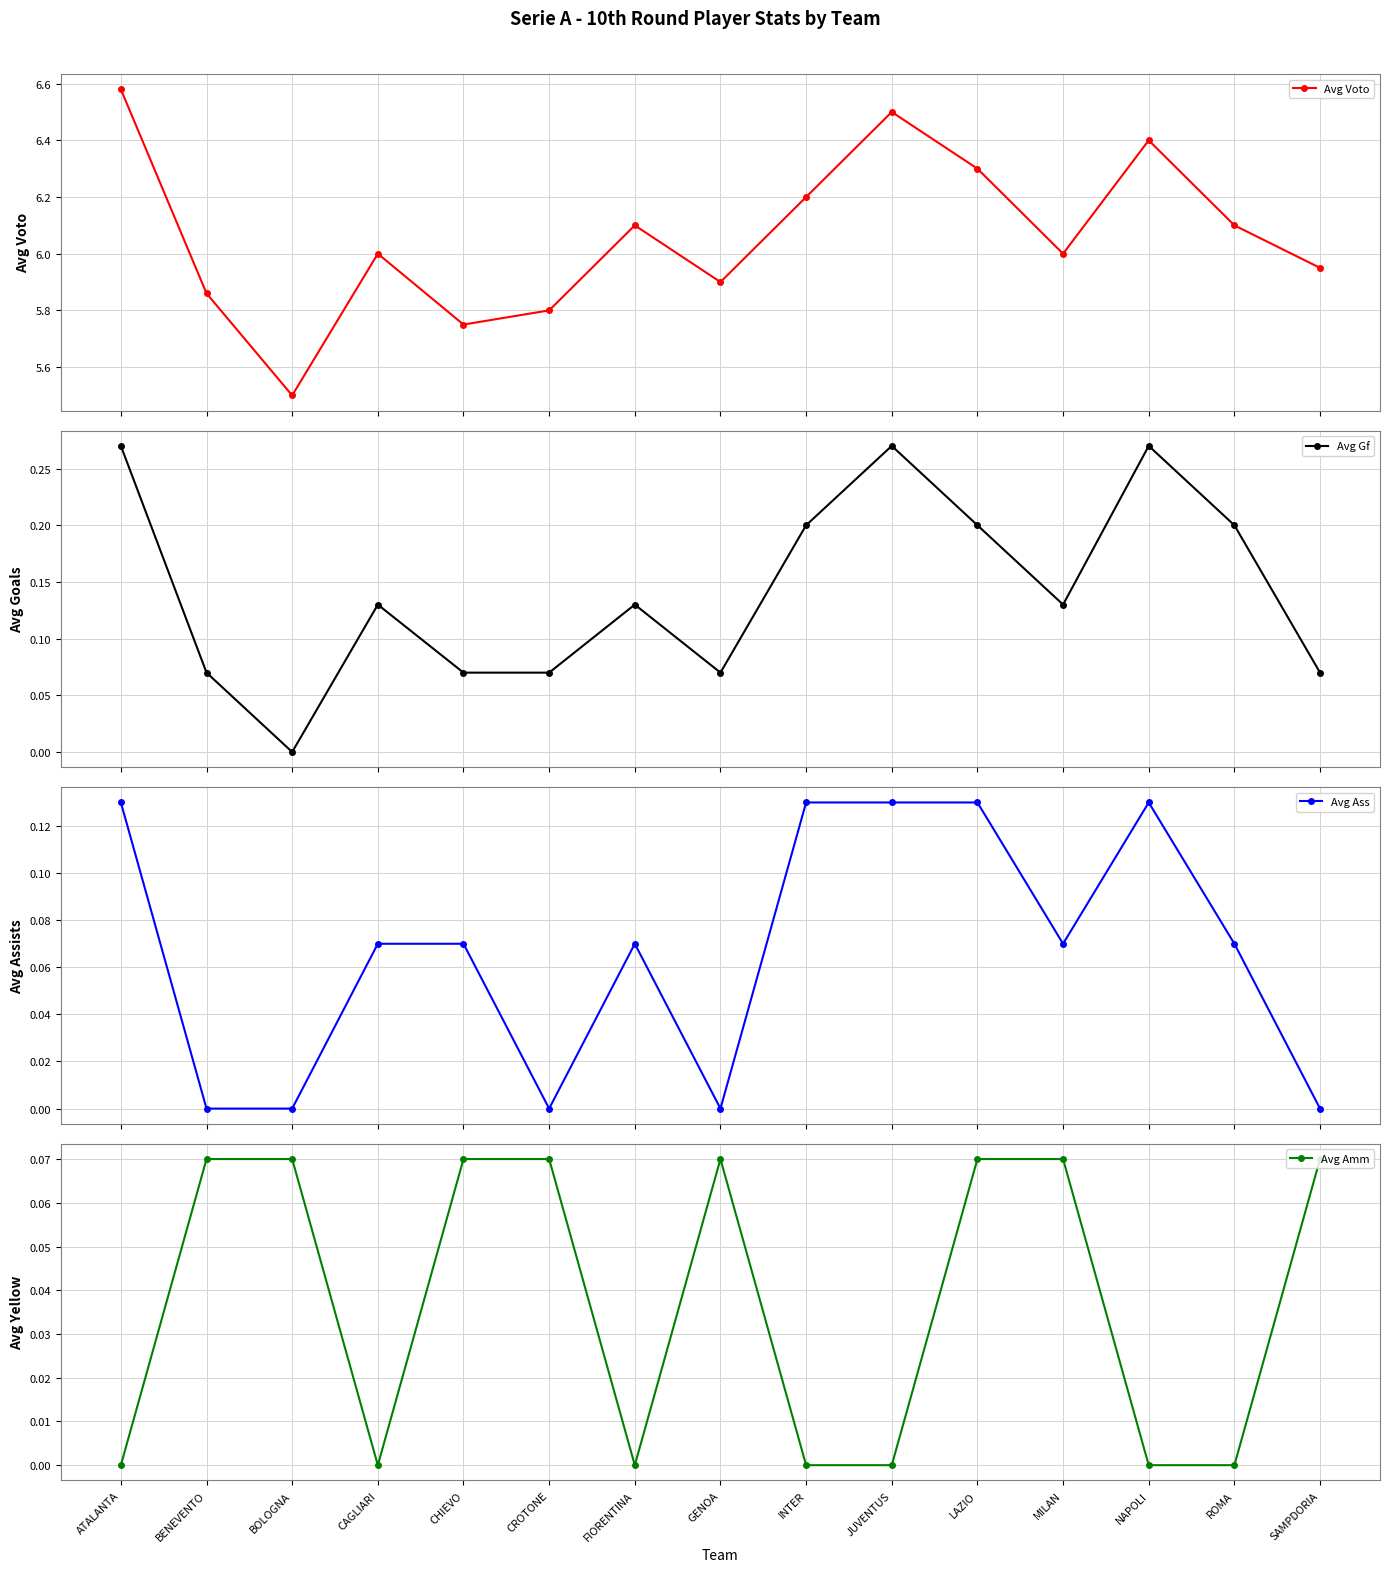

Reading left to right, what are all the values shown in this chart?

Avg Voto: ATALANTA=6.6	BENEVENTO=5.9	BOLOGNA=5.5	CAGLIARI=6.0	CHIEVO=5.8	CROTONE=5.8	FIORENTINA=6.1	GENOA=5.9	INTER=6.2	JUVENTUS=6.5	LAZIO=6.3	MILAN=6.0	NAPOLI=6.4	ROMA=6.1	SAMPDORIA=6.0
Avg Gf: ATALANTA=0.3	BENEVENTO=0.1	BOLOGNA=0.0	CAGLIARI=0.1	CHIEVO=0.1	CROTONE=0.1	FIORENTINA=0.1	GENOA=0.1	INTER=0.2	JUVENTUS=0.3	LAZIO=0.2	MILAN=0.1	NAPOLI=0.3	ROMA=0.2	SAMPDORIA=0.1
Avg Ass: ATALANTA=0.1	BENEVENTO=0.0	BOLOGNA=0.0	CAGLIARI=0.1	CHIEVO=0.1	CROTONE=0.0	FIORENTINA=0.1	GENOA=0.0	INTER=0.1	JUVENTUS=0.1	LAZIO=0.1	MILAN=0.1	NAPOLI=0.1	ROMA=0.1	SAMPDORIA=0.0
Avg Amm: ATALANTA=0.0	BENEVENTO=0.1	BOLOGNA=0.1	CAGLIARI=0.0	CHIEVO=0.1	CROTONE=0.1	FIORENTINA=0.0	GENOA=0.1	INTER=0.0	JUVENTUS=0.0	LAZIO=0.1	MILAN=0.1	NAPOLI=0.0	ROMA=0.0	SAMPDORIA=0.1